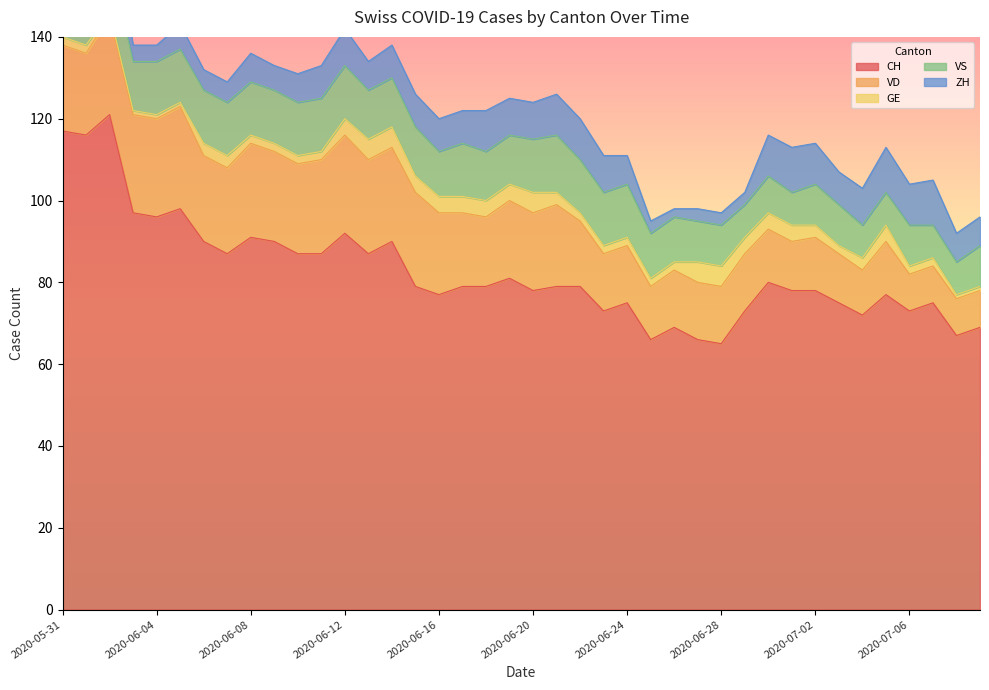

At how many categories does at least one series exceed 115?

3